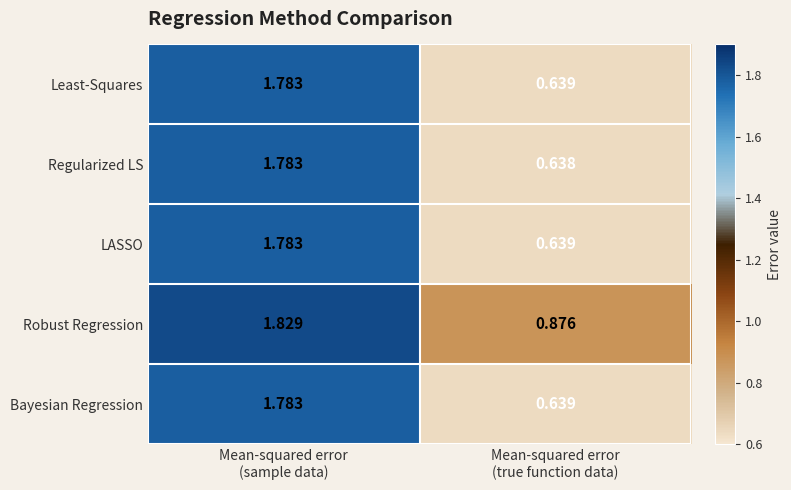

Which series has the widest spread of values?

Regularized LS